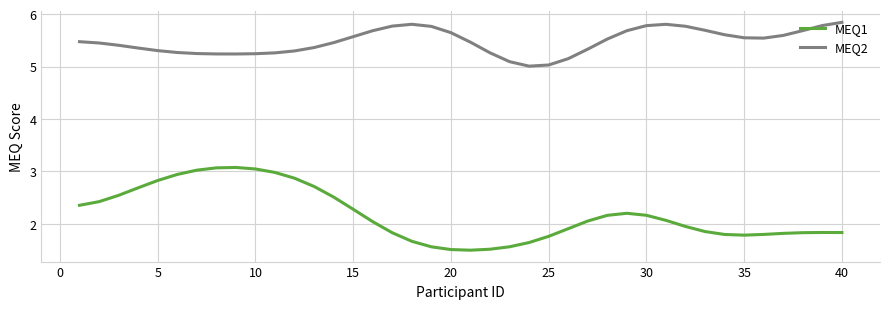

Which series has the largest total across all categories?

MEQ2